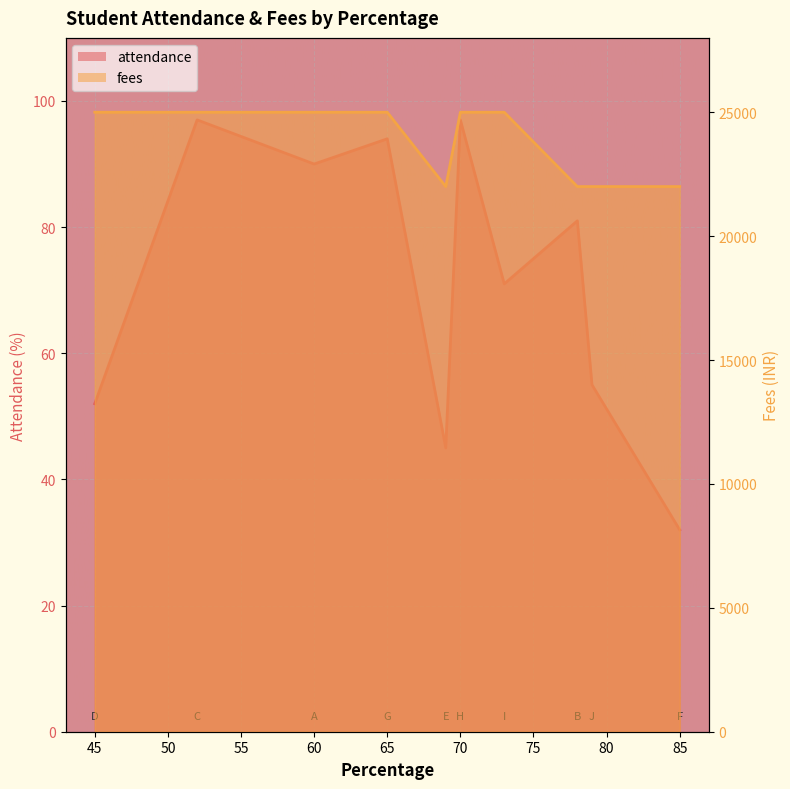

The fees series shows 9445 at 45. True or false?

False